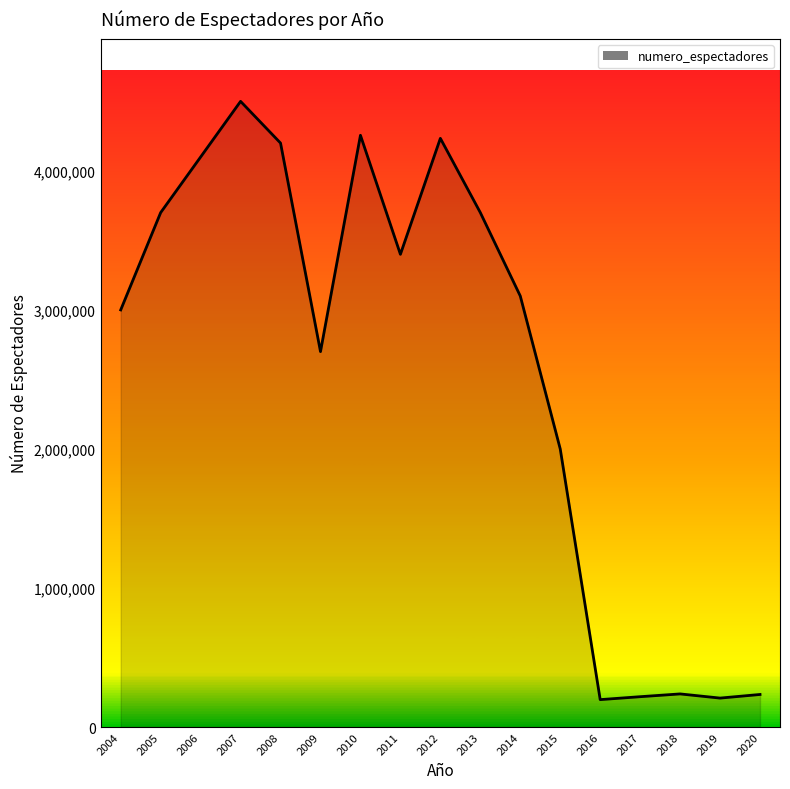

Between 2016 and 2014, which is larger?

2014